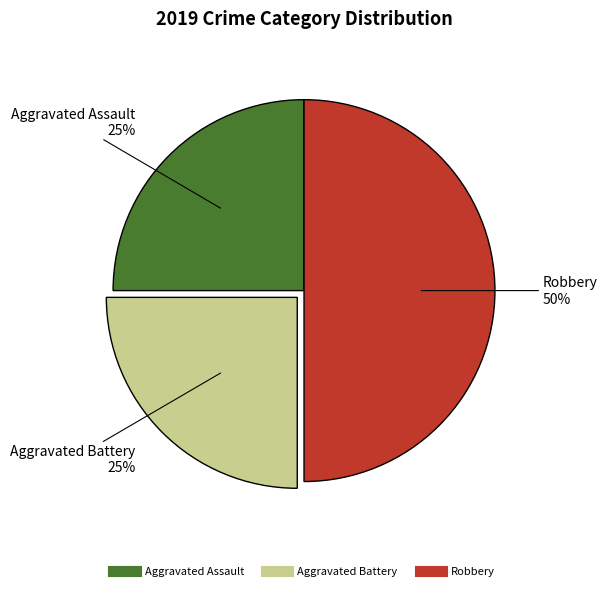

To the nearest percent, what is the difference between the largest and smallest slice percentages?

25%